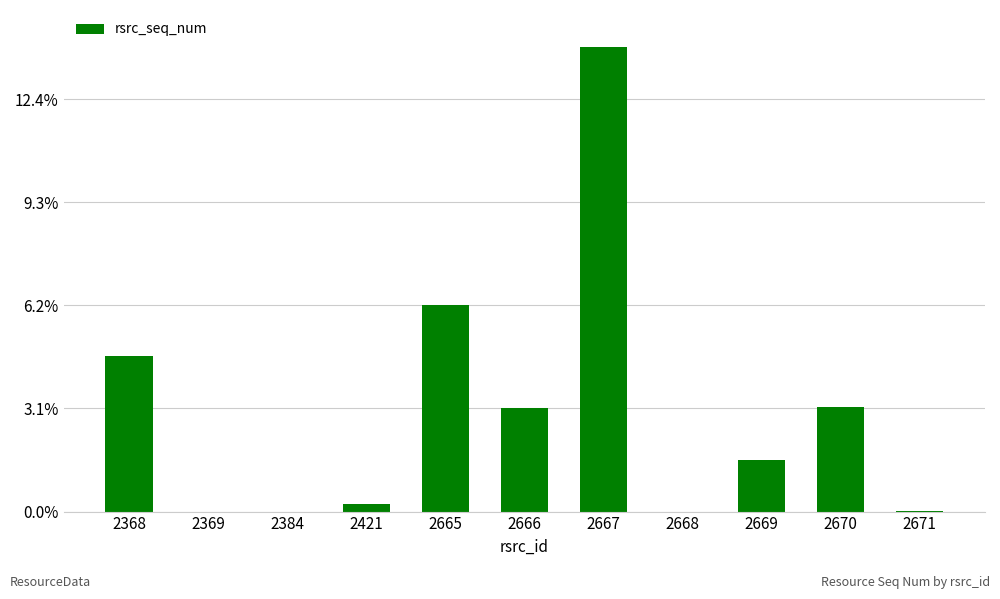

What is the average value?

193